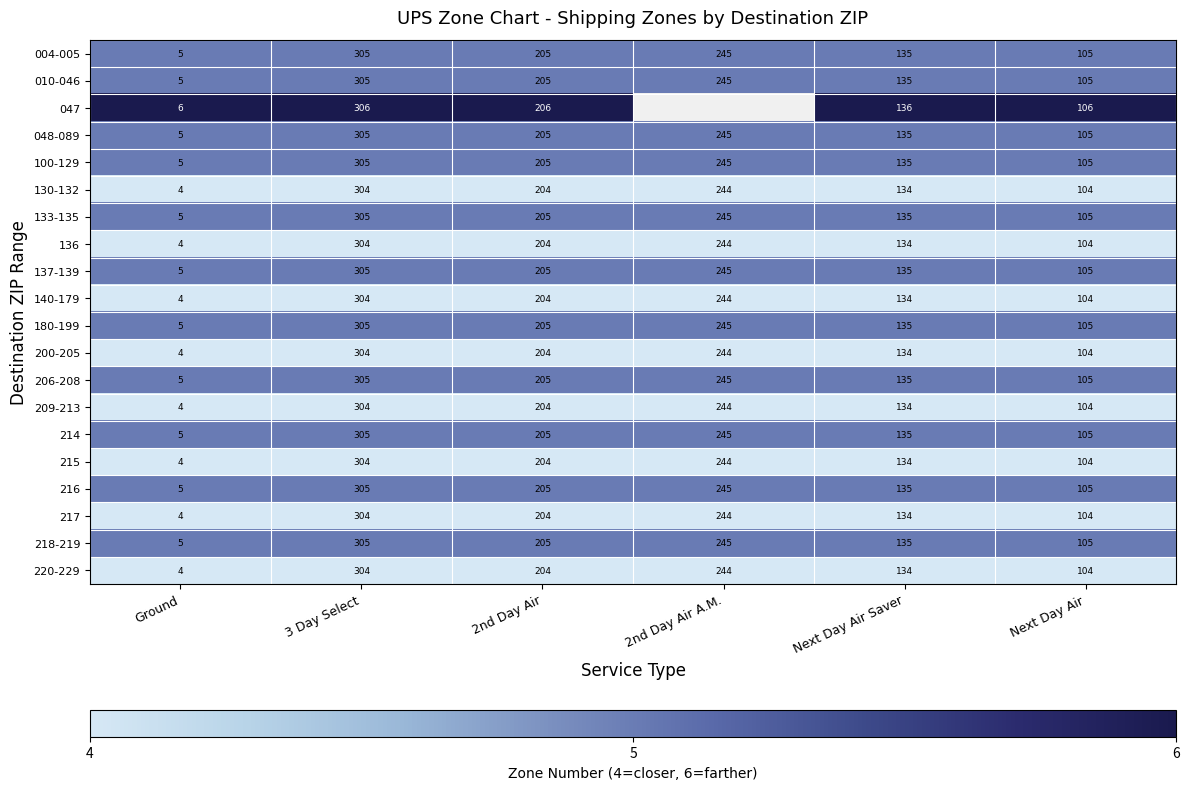

How many series are shown in this chart?

20